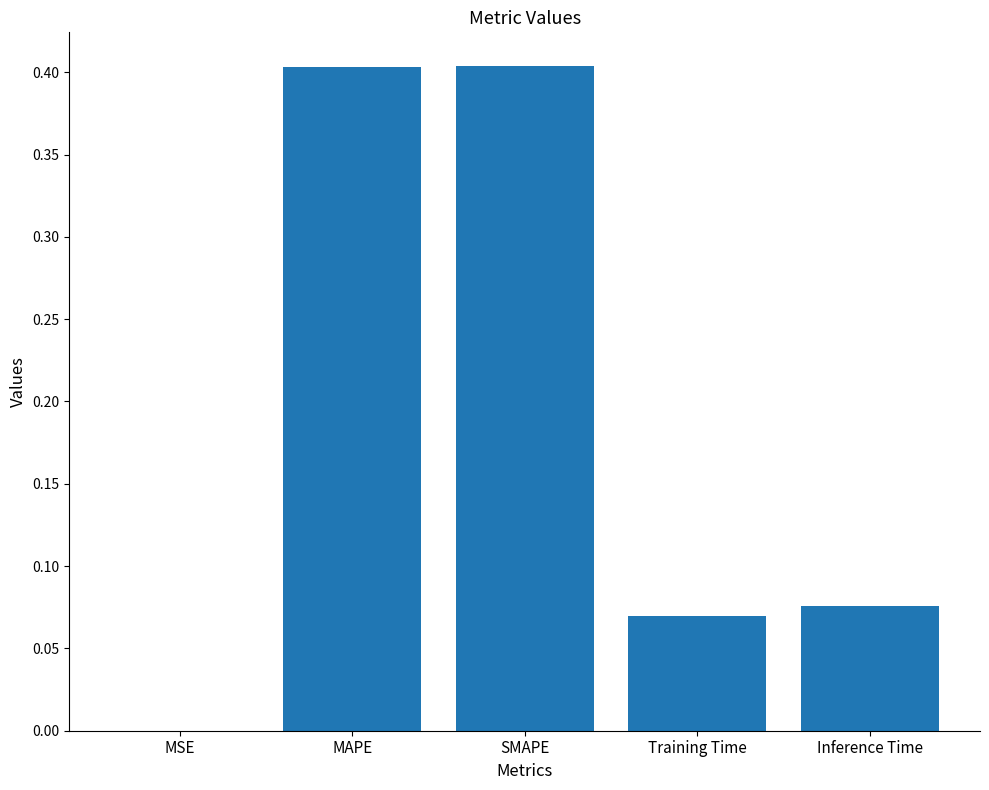

Read the value at SMAPE.

0.4